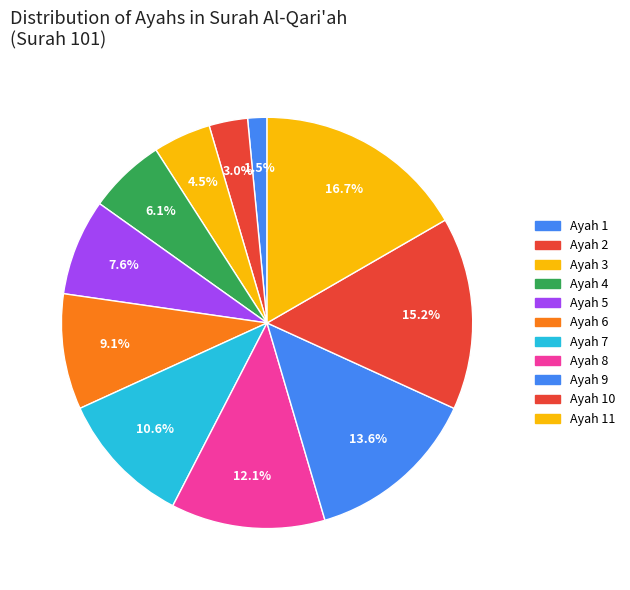

To the nearest percent, what is the combined percentage of Ayah 3 and Ayah 10?

20%